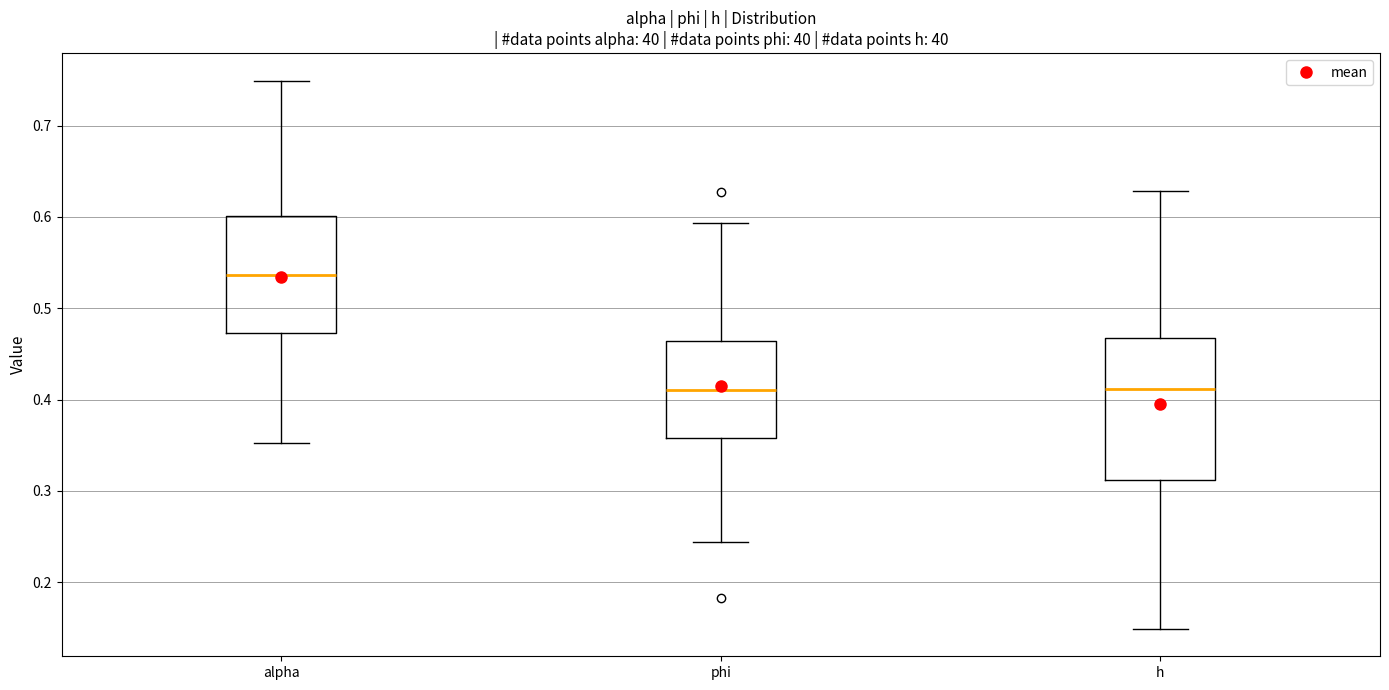

Where is the upper edge of the box for alpha on the y-axis? The values are not printed on the chart, so give them approximately, as read against the axis.

0.60